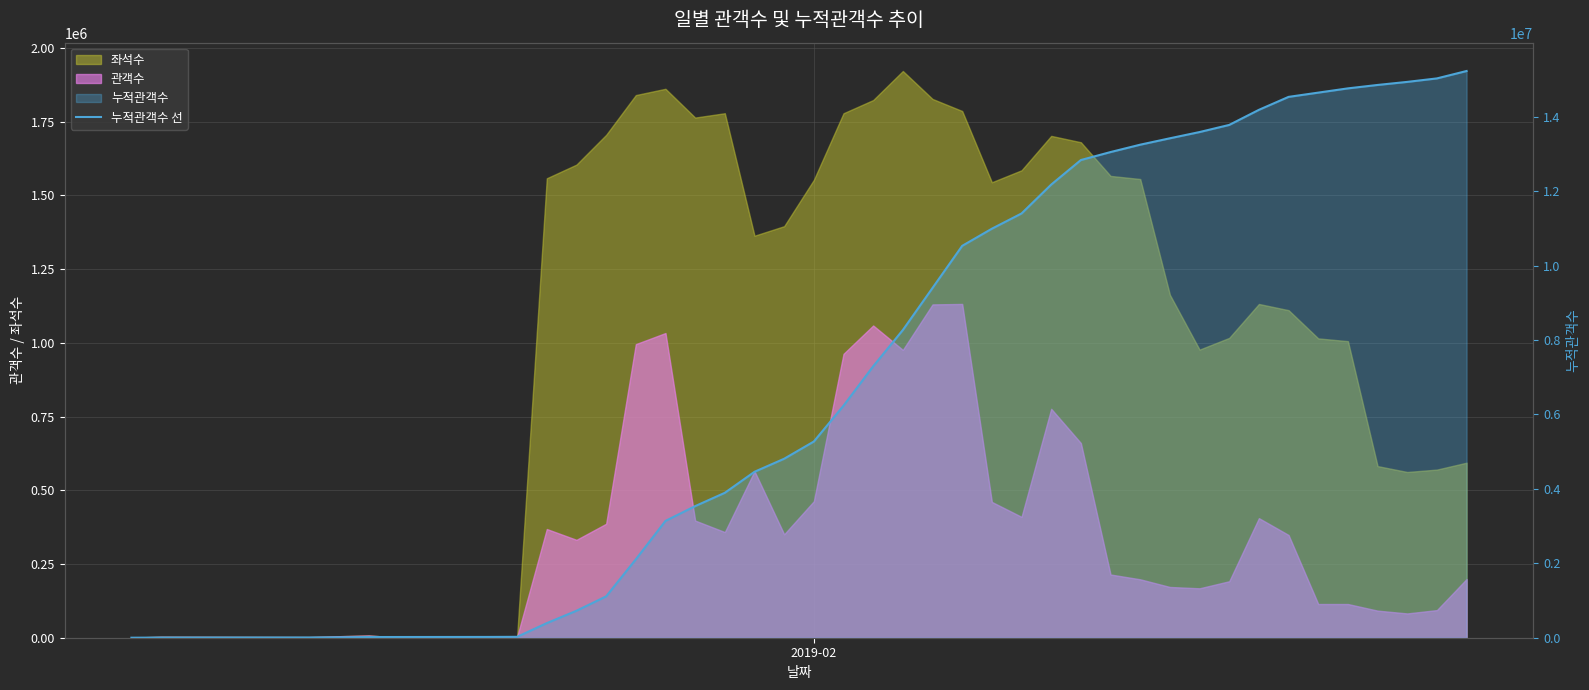

Does the chart display data point markers on the line(s)?

No